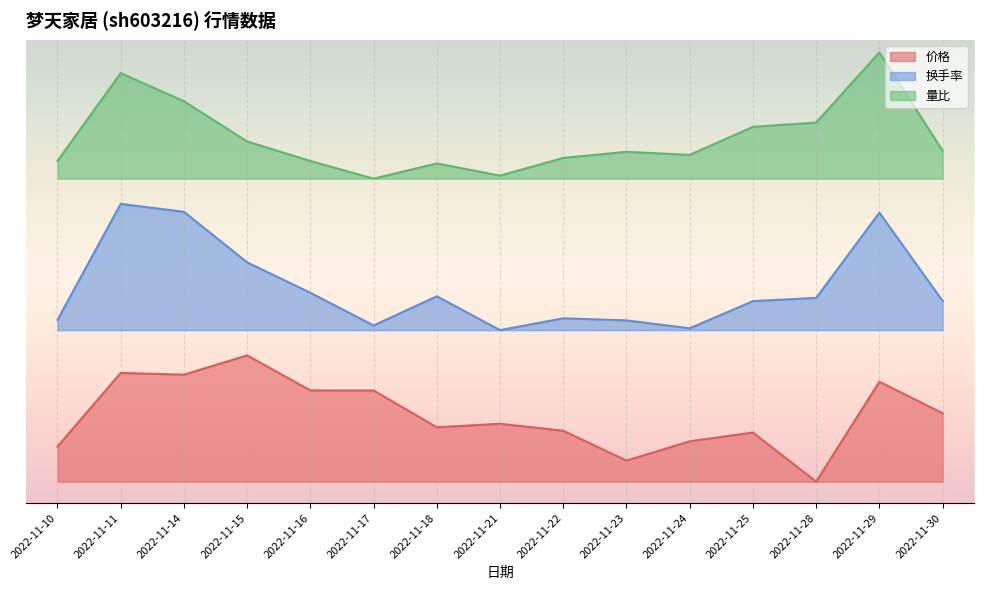

Where is 换手率 nearest to the value 1?

2022-11-21